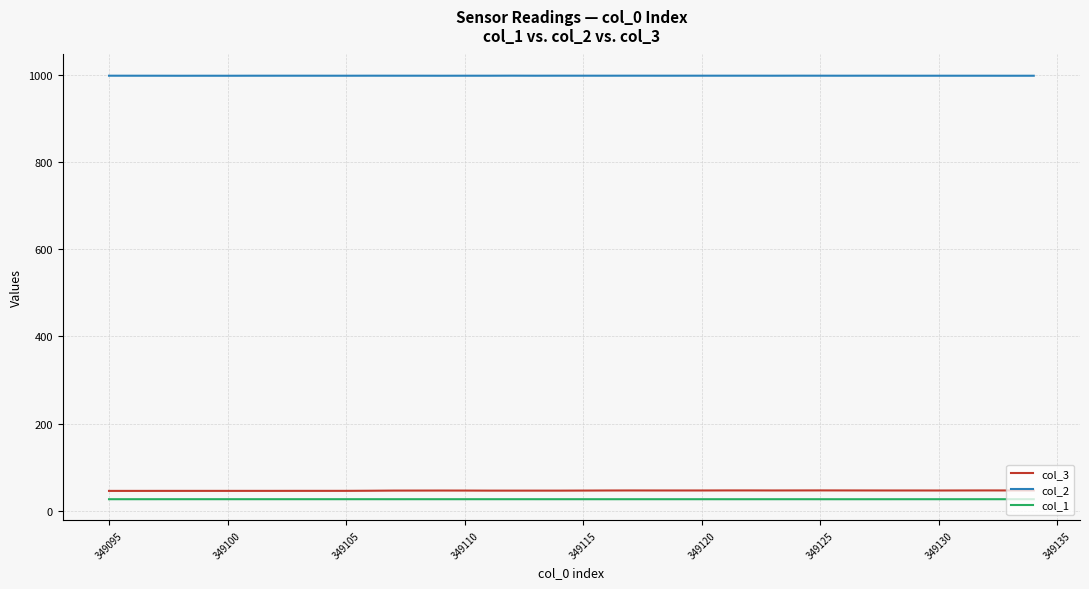

Which series has the largest range (max minus min)?

col_3